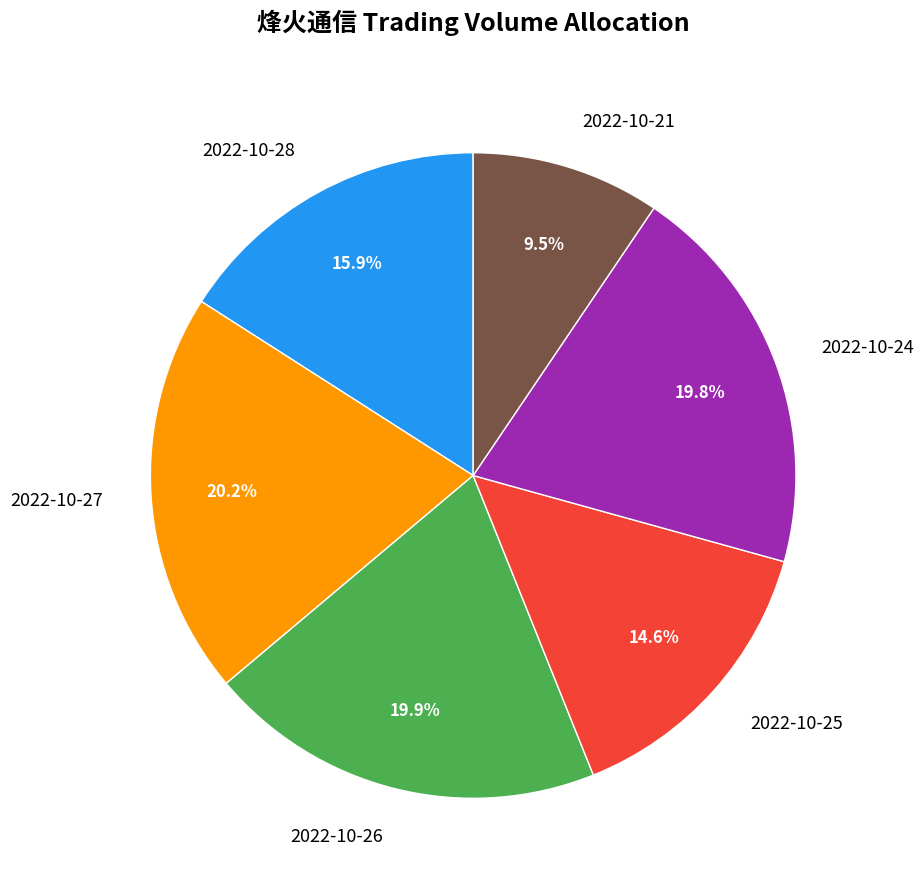

Does 2022-10-21 account for over 50% of the chart?

No